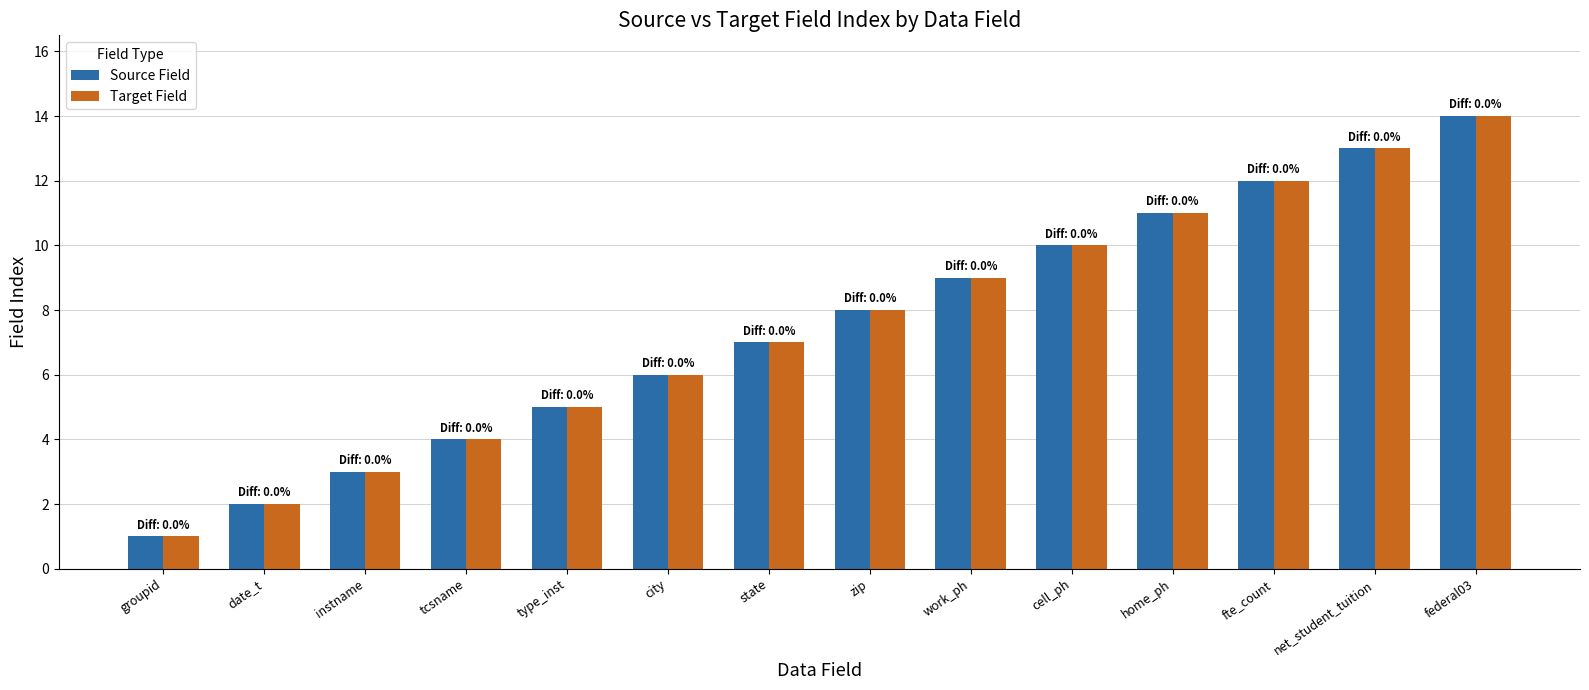

At which category is the sum across all series the highest?

federal03